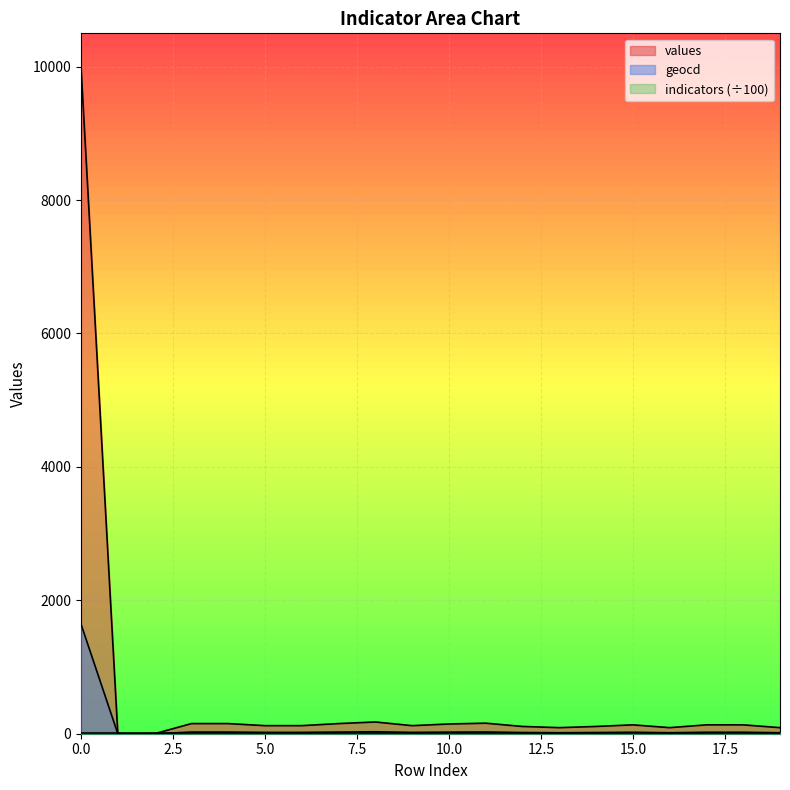

How many categories are shown in the chart?

20